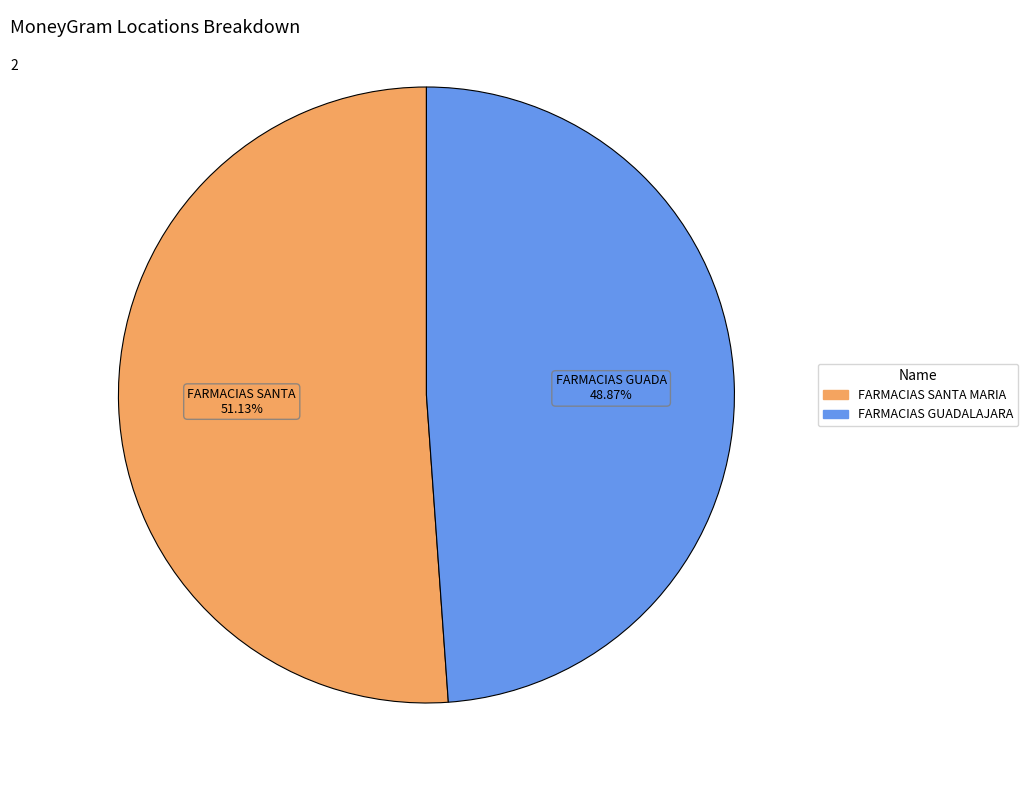

How many slices are in this pie chart?

2